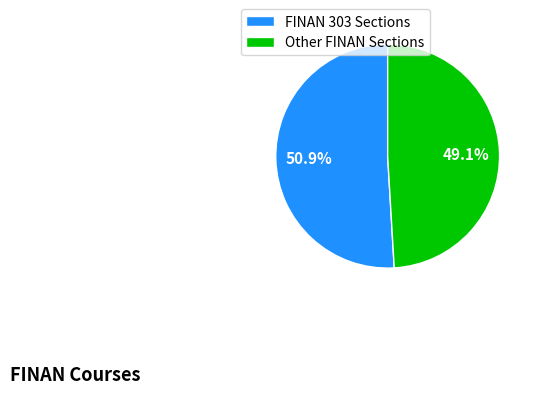

Approximately how many times larger is the value at FINAN 303 Sections compared to Other FINAN Sections?

1.0